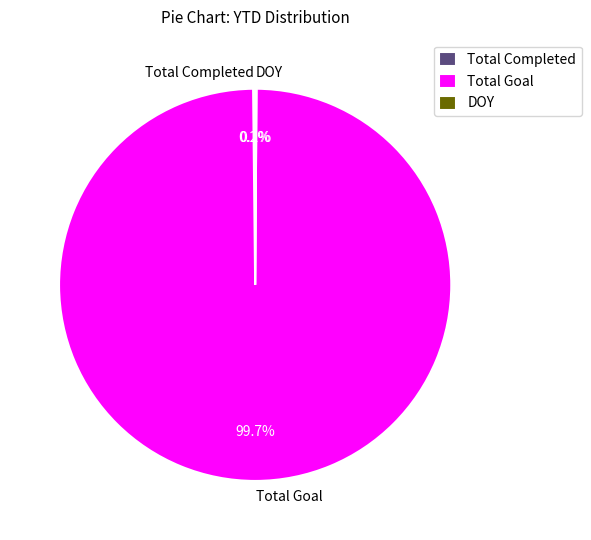

Is there a majority slice in this chart?

Yes